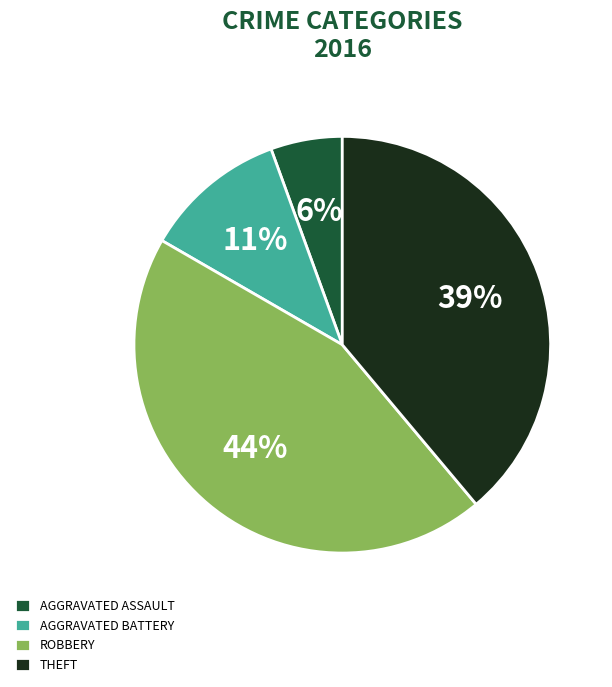

Rank the categories by value from lowest to highest.

AGGRAVATED ASSAULT, AGGRAVATED BATTERY, THEFT, ROBBERY